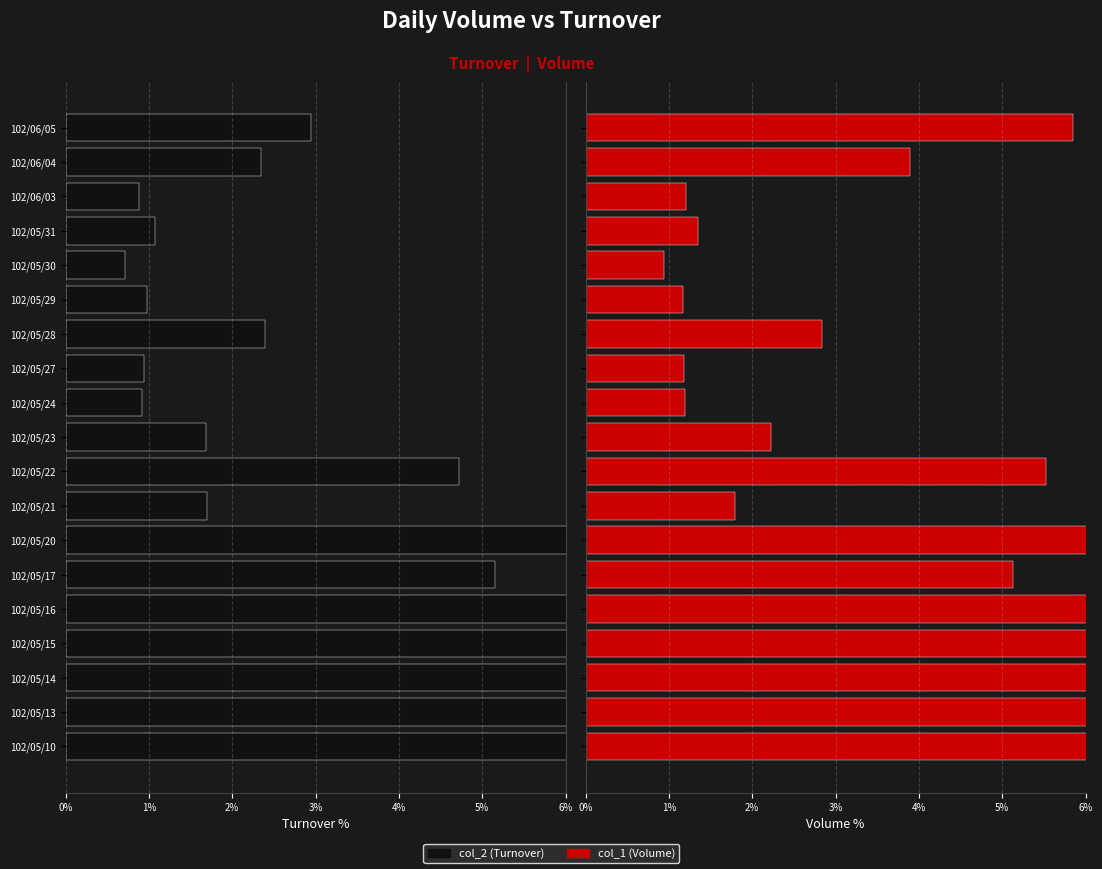

Reading left to right, transcribe all the data shown in this chart.

col_2 (Turnover): -14.4	-13.4	-11.4	-13.4	-10.4	-5.1	-10.6	-1.7	-4.7	-1.7	-0.9	-0.9	-2.4	-1.0	-0.7	-1.1	-0.9	-2.3	-3.0
col_1 (Volume): 12.0	11.1	9.7	12.5	9.5	5.1	10.8	1.8	5.5	2.2	1.2	1.2	2.8	1.2	0.9	1.3	1.2	3.9	5.9